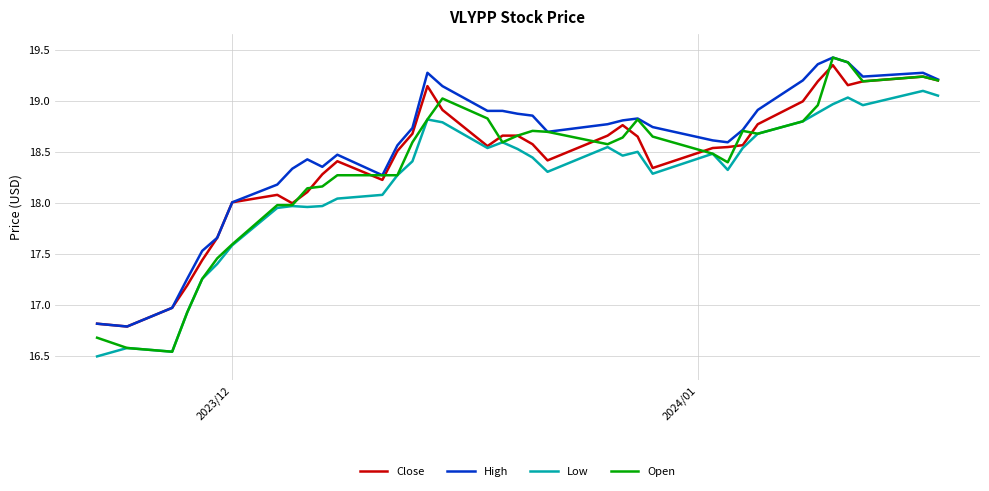

True or false: High and Low cross at least once.

False